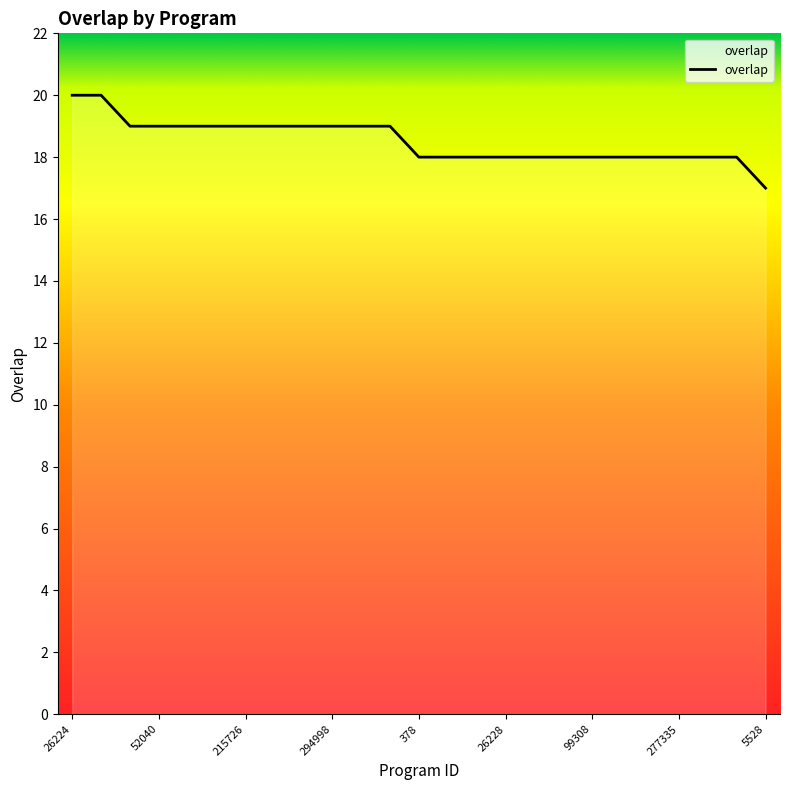

What is the average value?

19